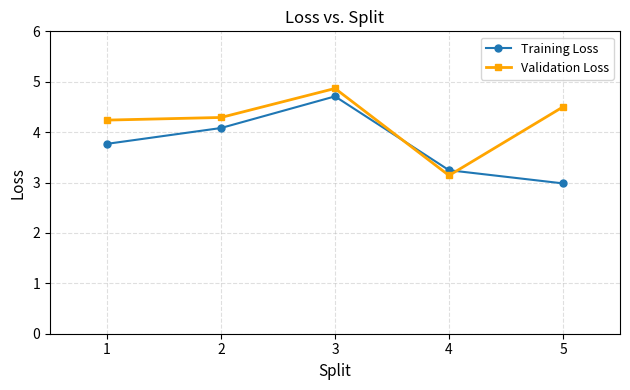

What is the difference between the highest and lowest values at 2?

0.2